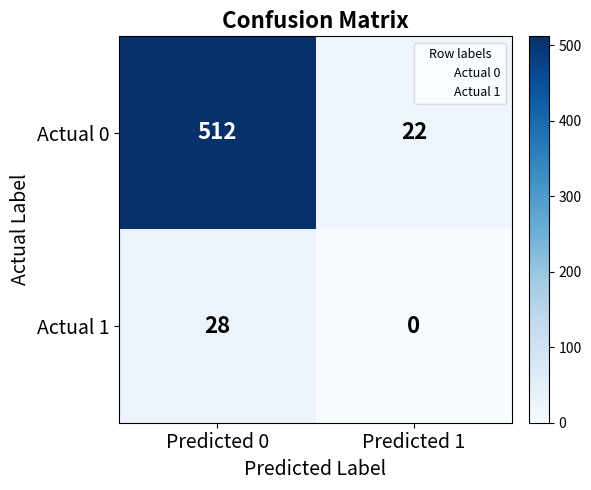

Which series has the largest total across all categories?

Actual 0